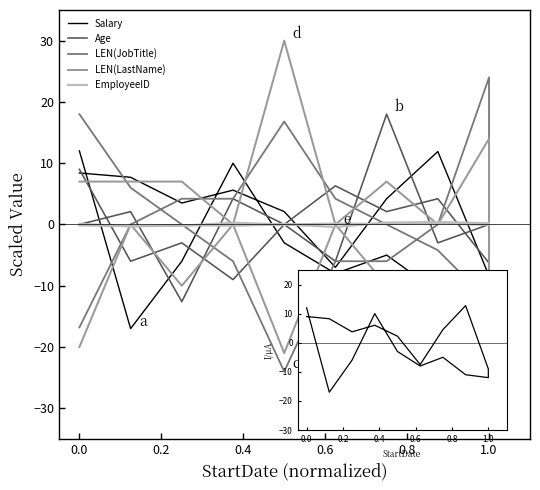

True or false: Salary has a value of -12.7 at 0.8.

False